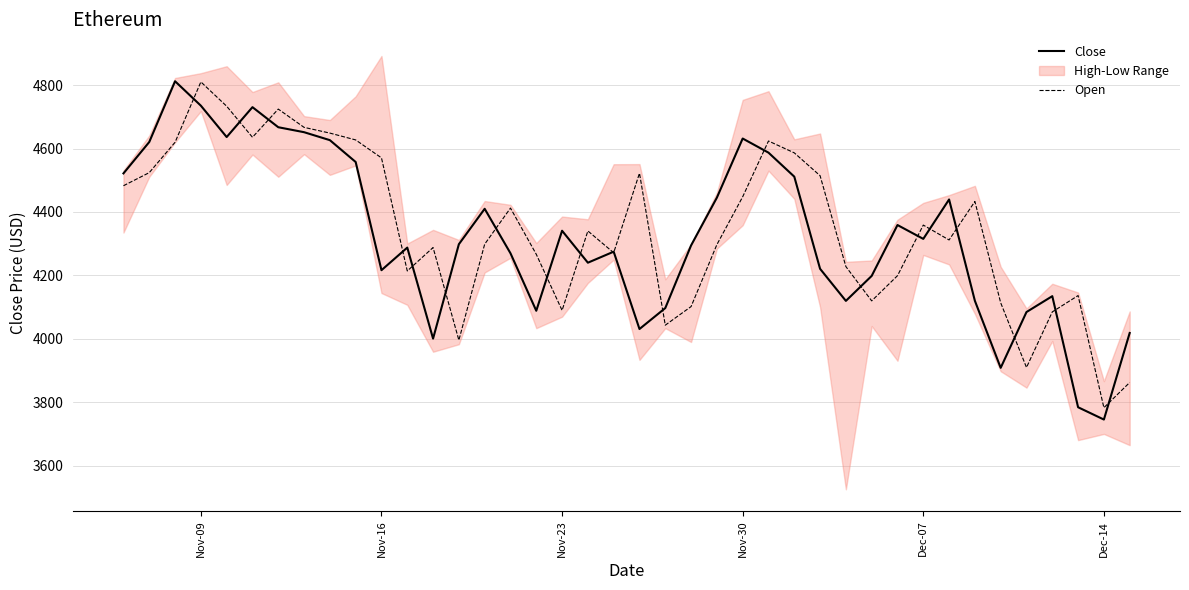

How many interior local valleys does the Close series have?

10